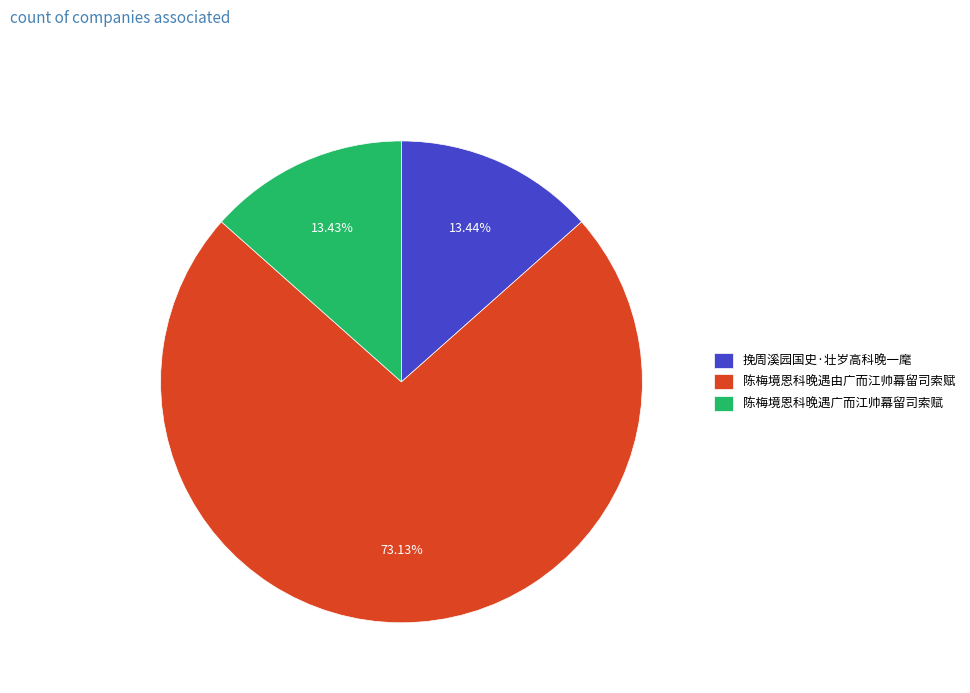

What percentage do 陈梅境恩科晚遇由广而江帅幕留司索赋 and 挽周溪园国史·壮岁高科晚一麾 together represent?

86.6%